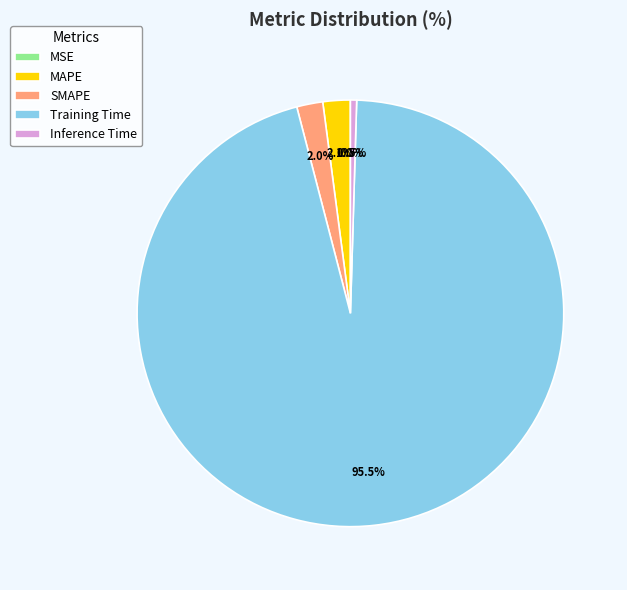

How much of the chart is everything except MAPE?

97.9%